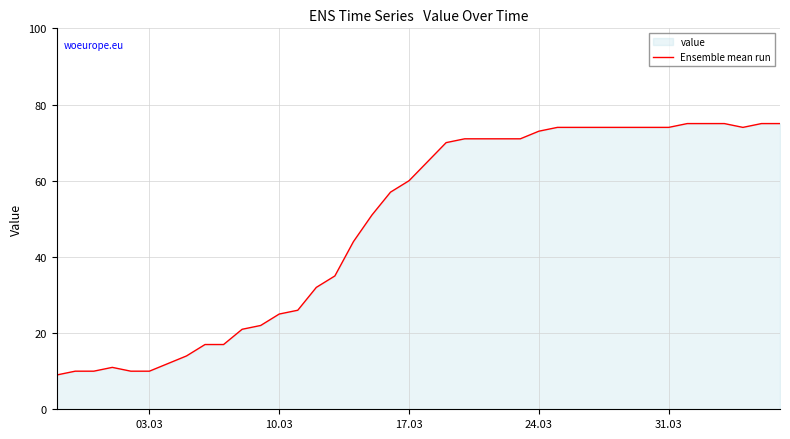

The chart shows a value of 35 at 10.03. True or false?

False